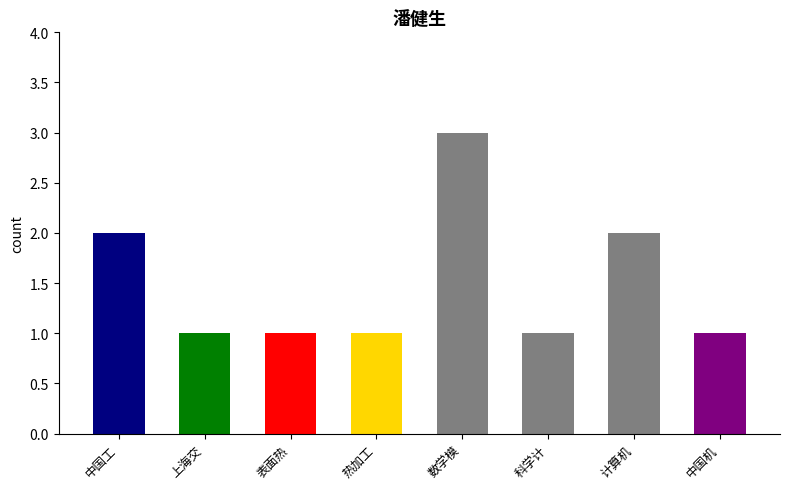

Does the chart contain any negative values?

No